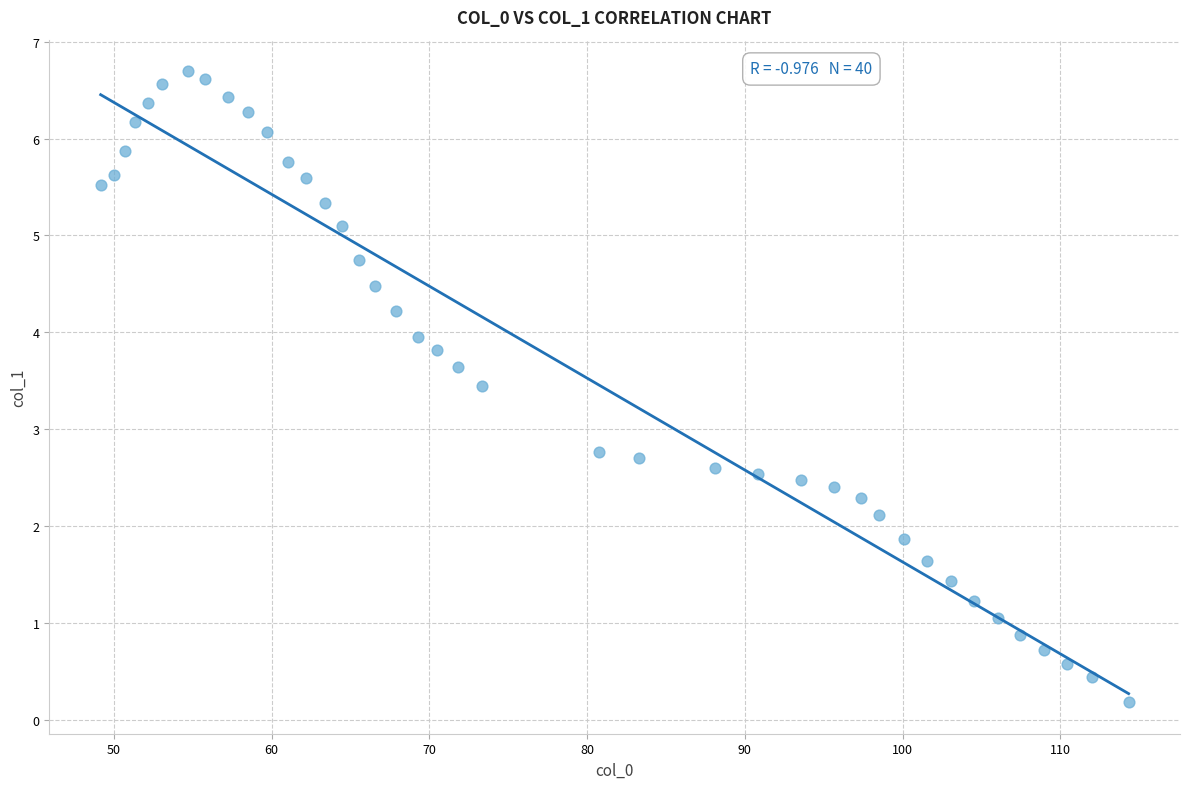

What is the range of X values (max minus min)?

65.2